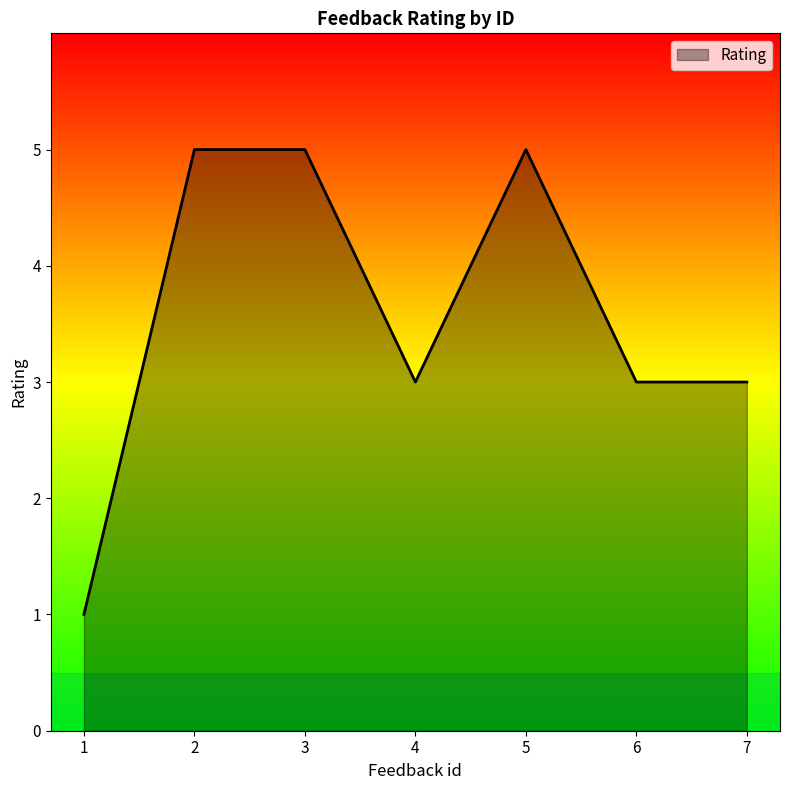

What is the sum of all values?

25